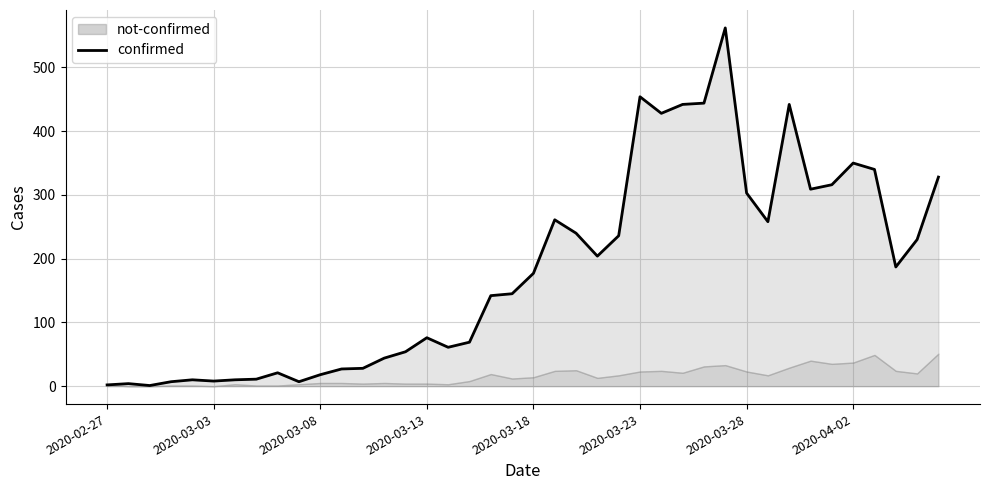

Reading left to right, what are all the values shown in this chart?

2	4	1	7	10	8	10	11	21	7	18	27	28	44	54	76	61	69	142	145	177	261	240	204	236	454	428	442	444	562	303	258	442	309	316	350	340	187	230	328